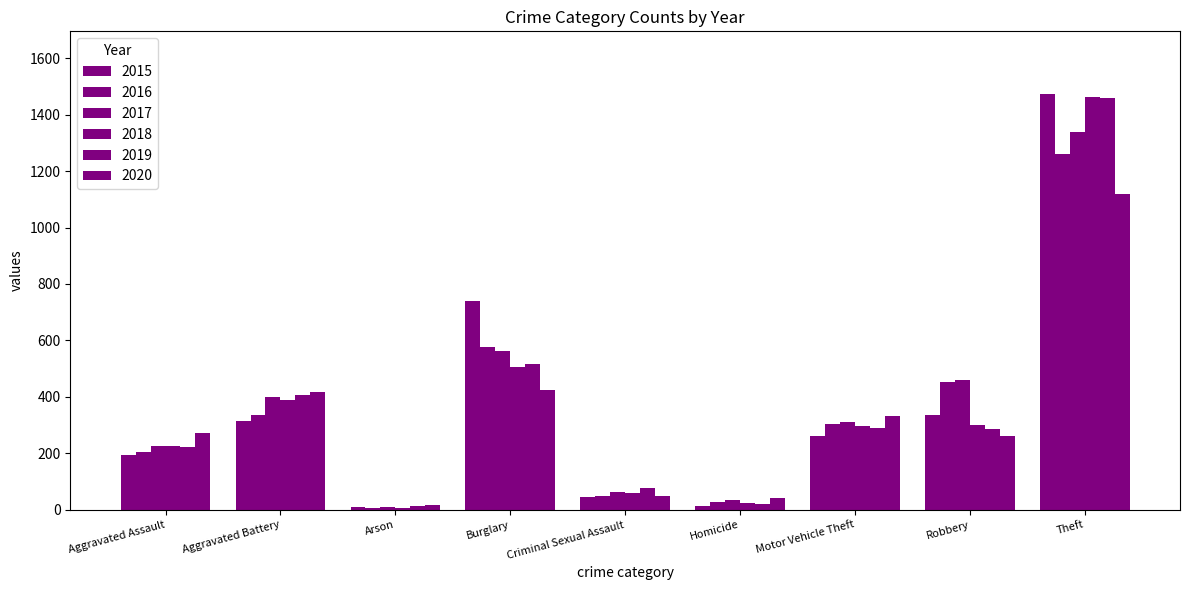

Rank the series by their maximum value, from highest to lowest.

2015, 2018, 2019, 2017, 2016, 2020